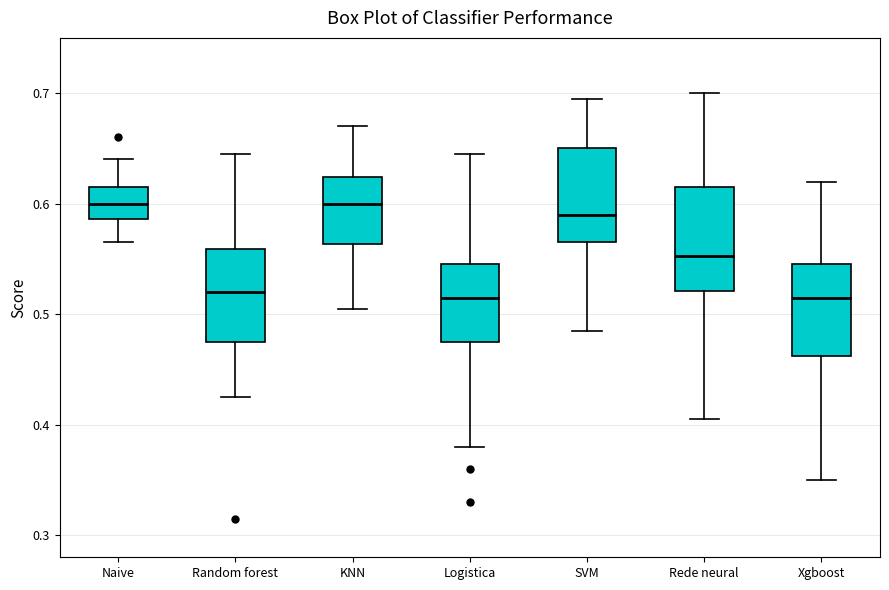

Where does the median line of the box for Rede neural sit on the y-axis? The values are not printed on the chart, so give them approximately, as read against the axis.

0.55